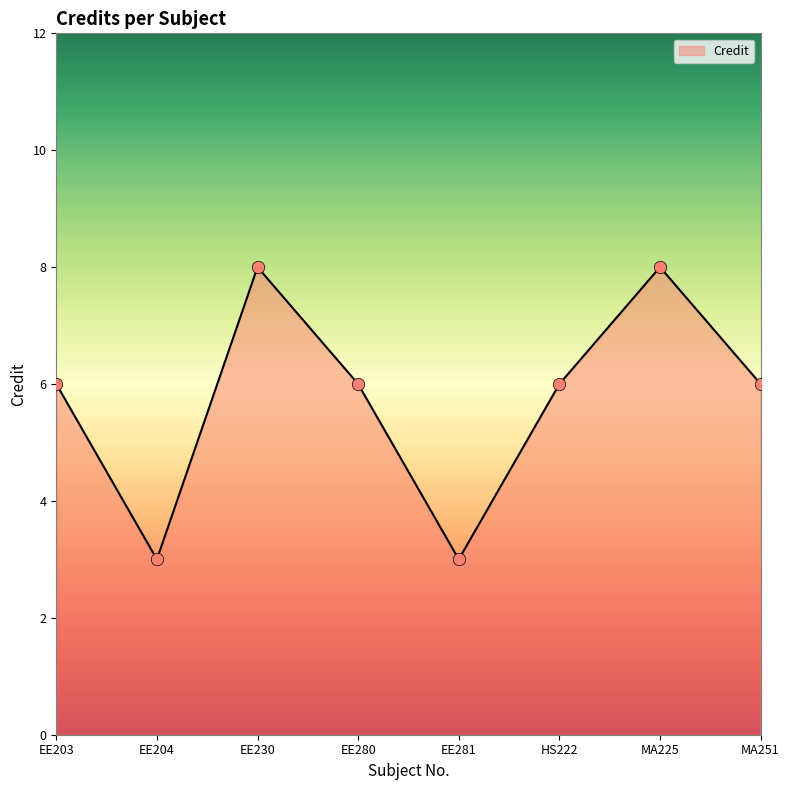

Which has a higher value, EE204 or EE203?

EE203